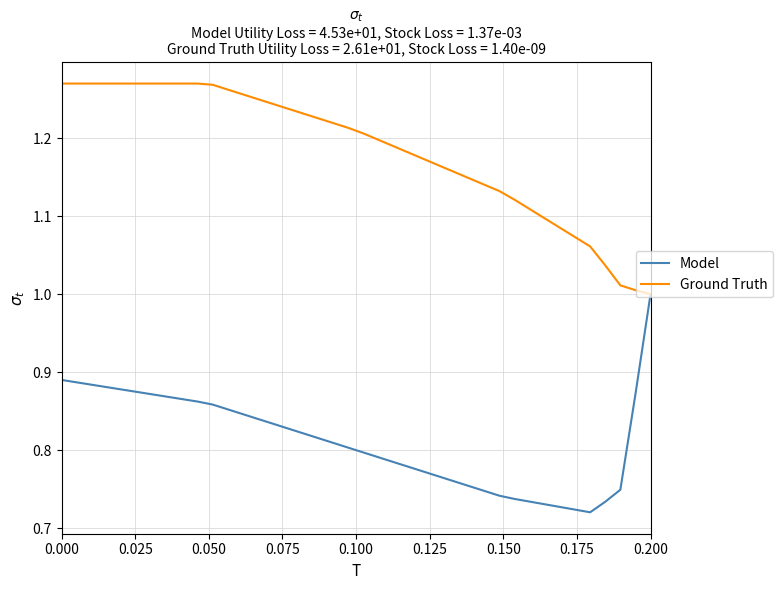

Which series has the largest total across all categories?

Ground Truth